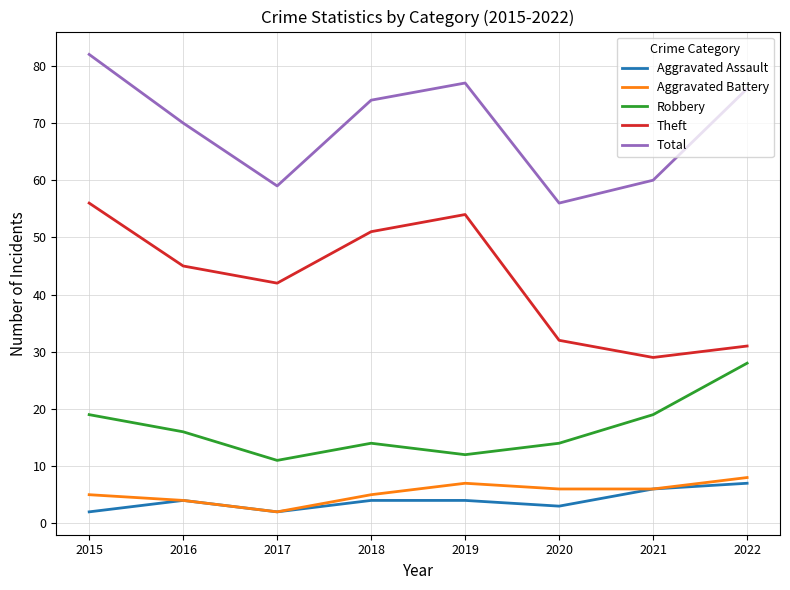

Is the value of Aggravated Battery at 2017 greater than the value of Robbery at 2015?

No